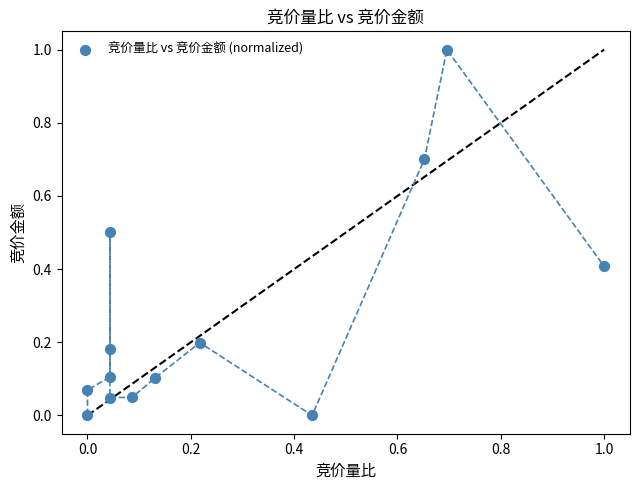

What is the range of Y values (max minus min)?

1.0